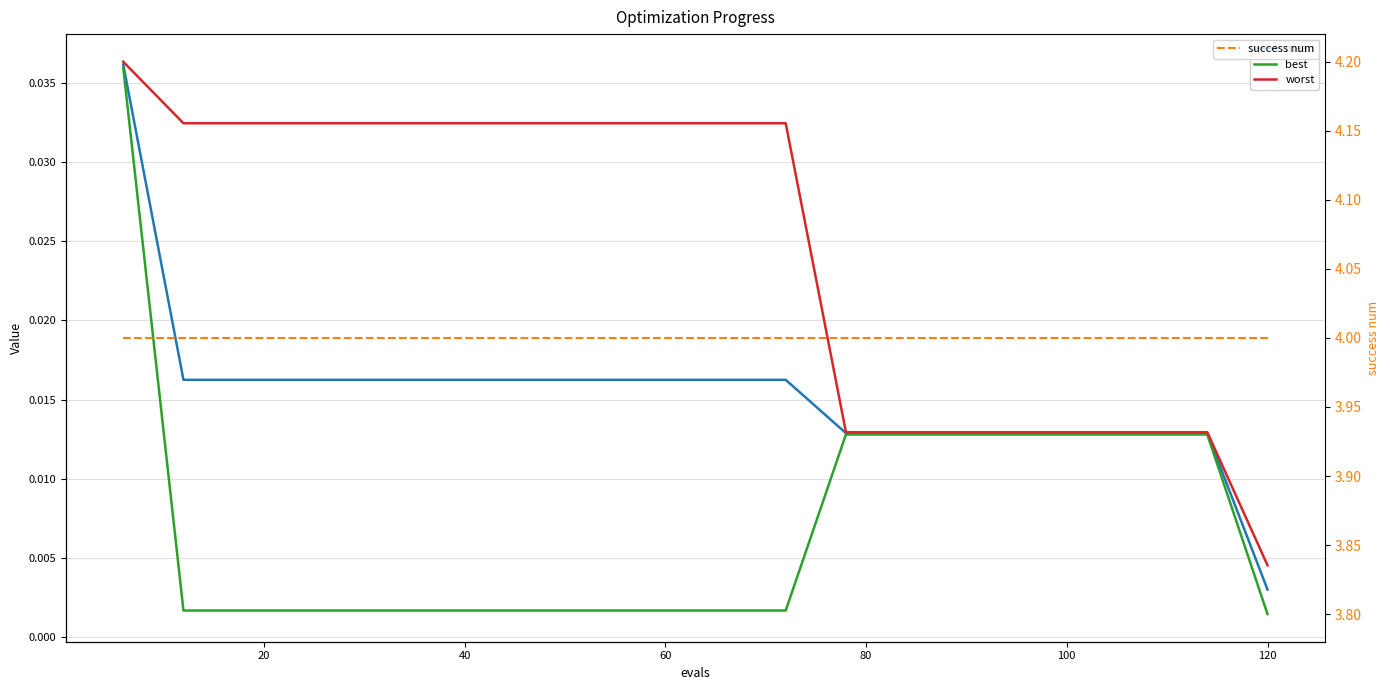

Rank the series by their maximum value, from highest to lowest.

success num, worst, mean, best